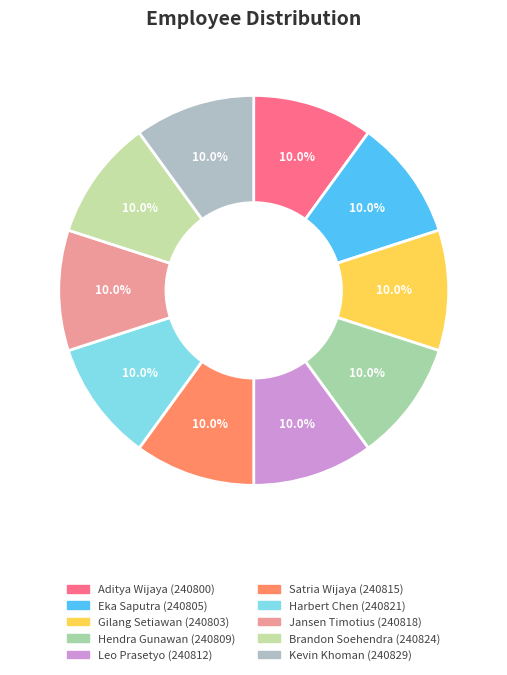

To the nearest percent, what portion does Eka Saputra represent?

10%